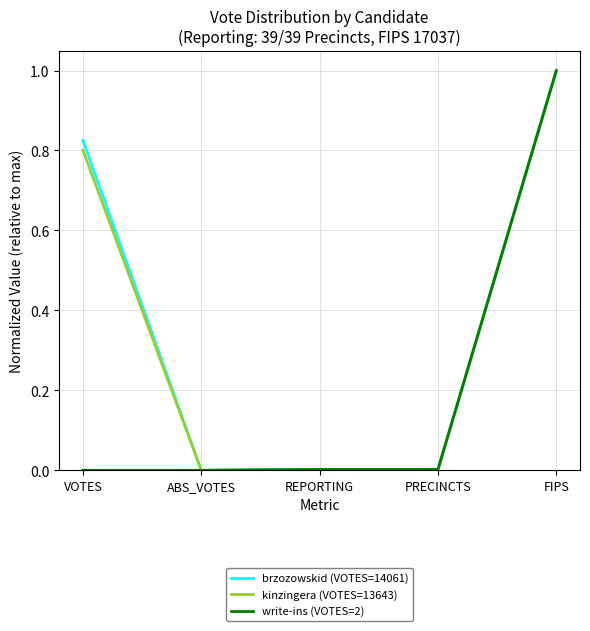

Is it true that kinzingera (VOTES=13643) equals 0.5 at ABS_VOTES?

False